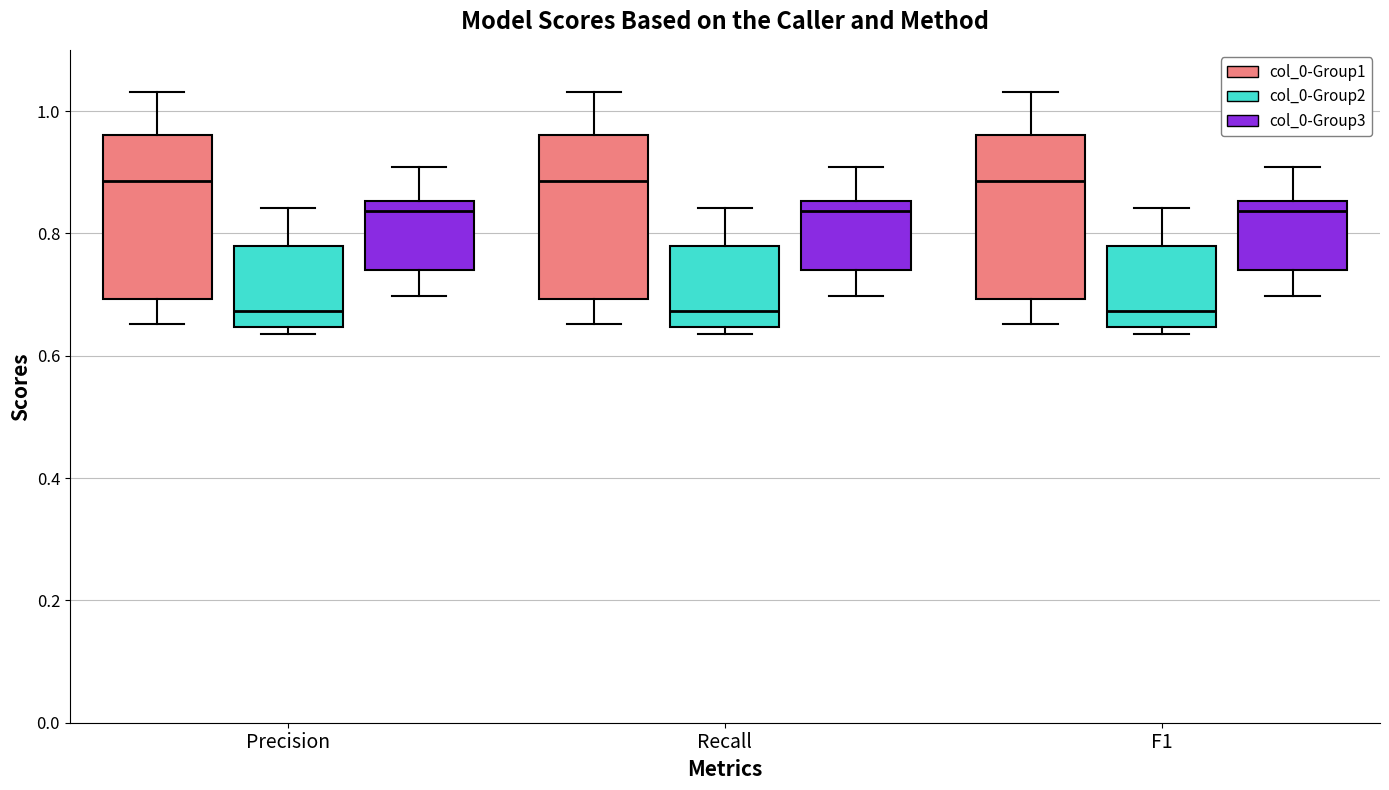

Where does the median line of the box for Recall (col_0-Group1) sit on the y-axis? The values are not printed on the chart, so give them approximately, as read against the axis.

0.88